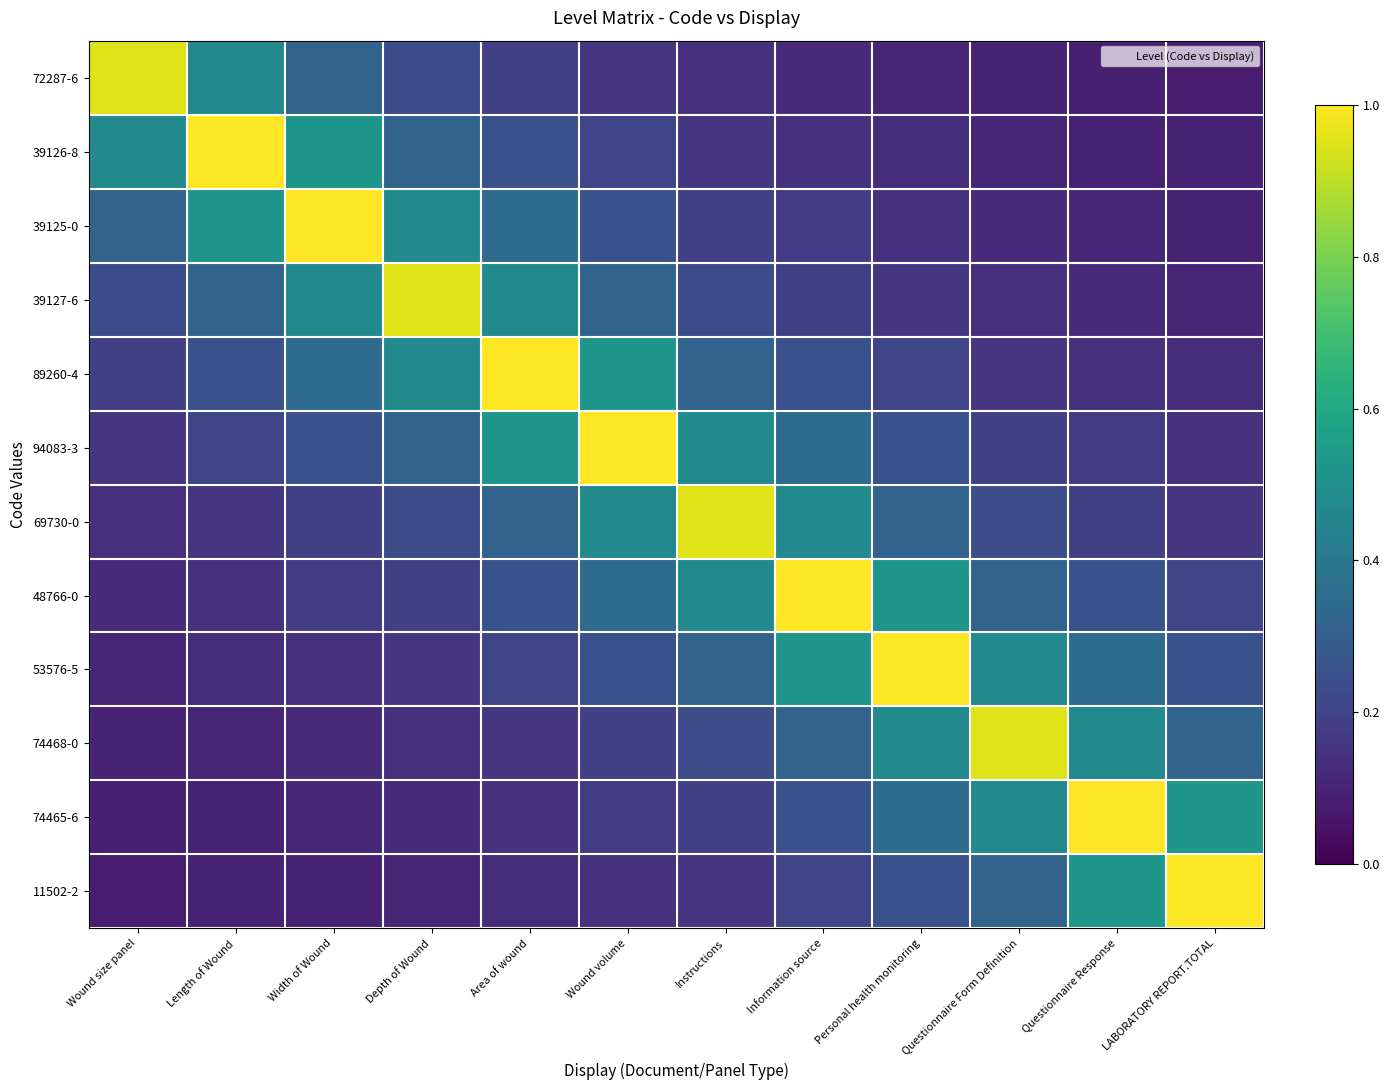

Which has a higher value, LABORATORY REPORT.TOTAL or Questionnaire Form Definition?

Questionnaire Form Definition